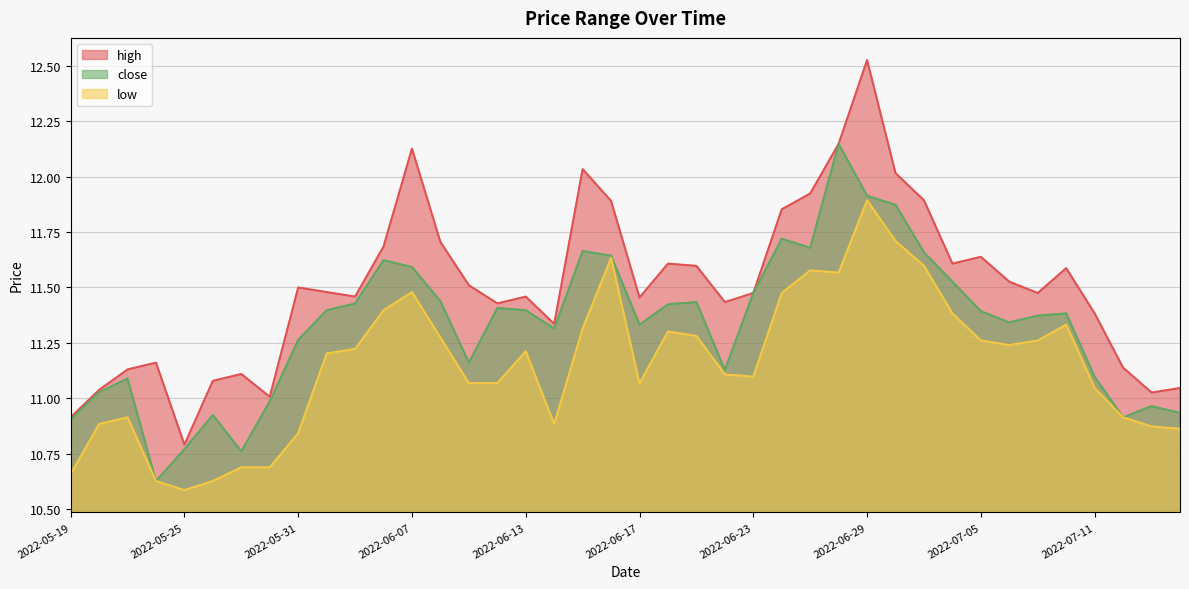

Rank the series by their average value, from lowest to highest.

low, close, high